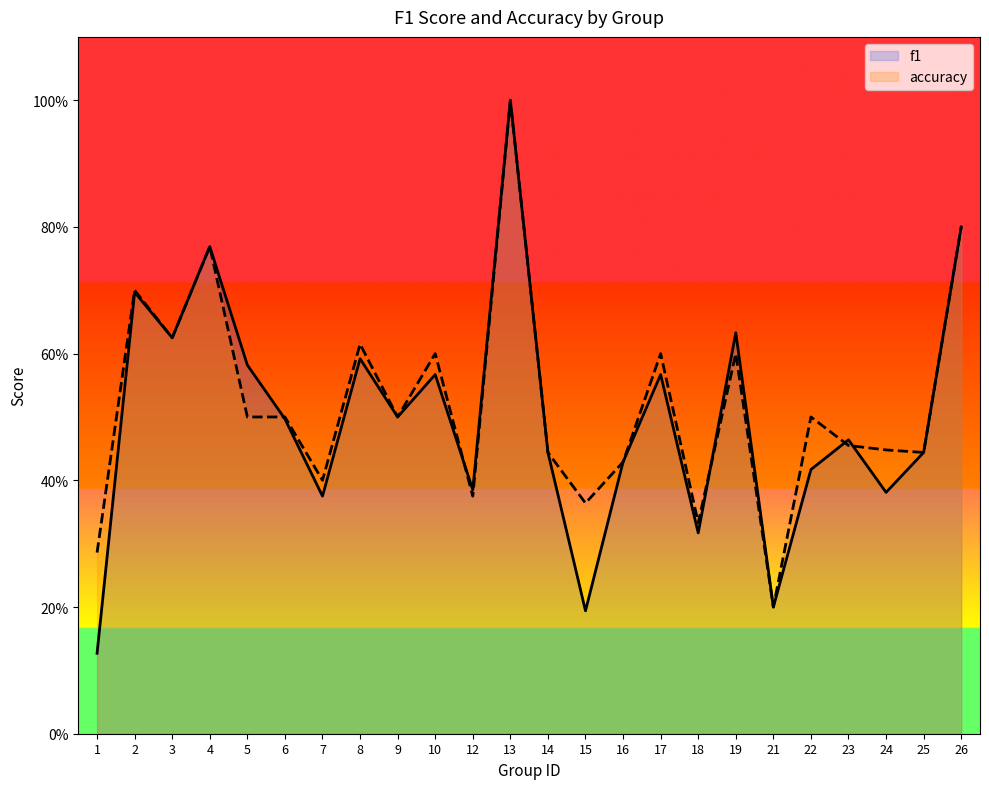

What is the value of the f1 point at the 9th from the left?

0.5